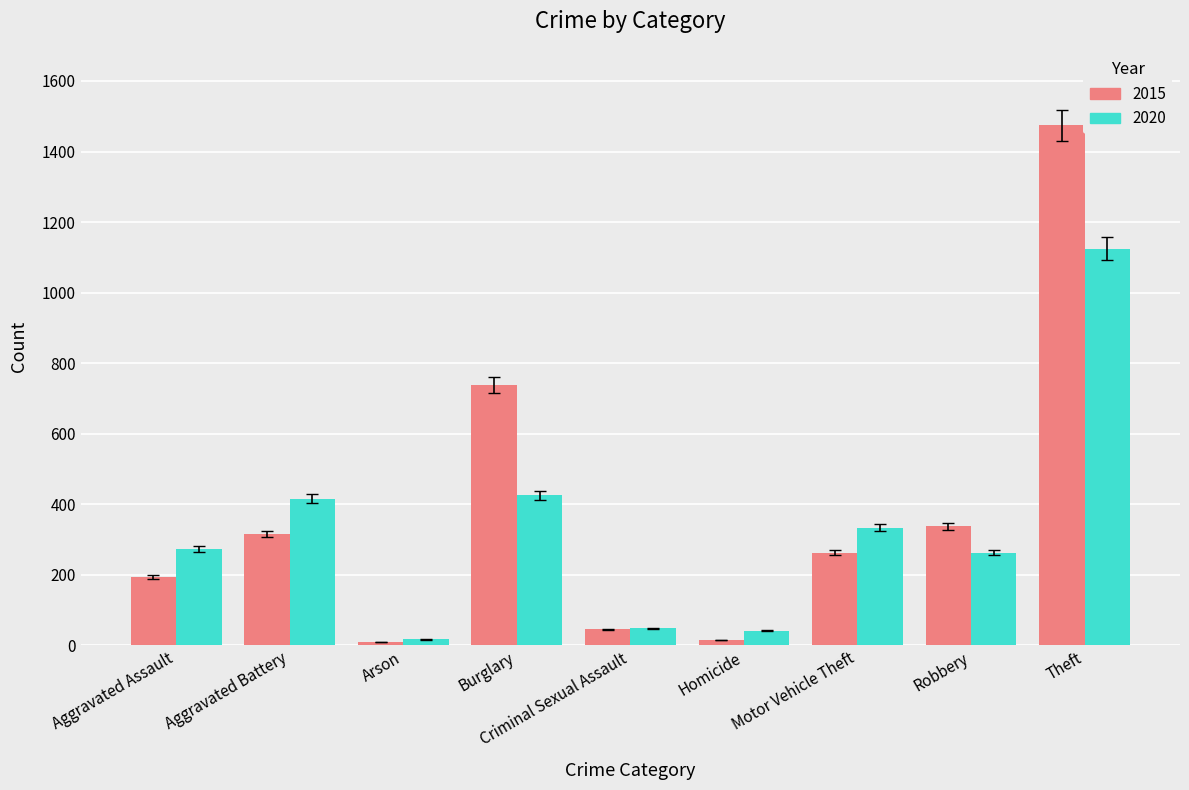

Rank the series at Aggravated Battery from highest to lowest value.

2020, 2015